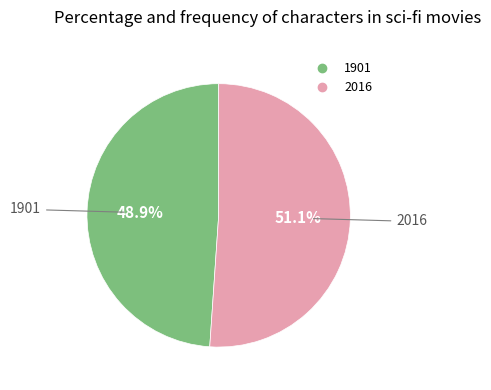

What is the ratio of the value at 1901 to the value at 2016?

1.0